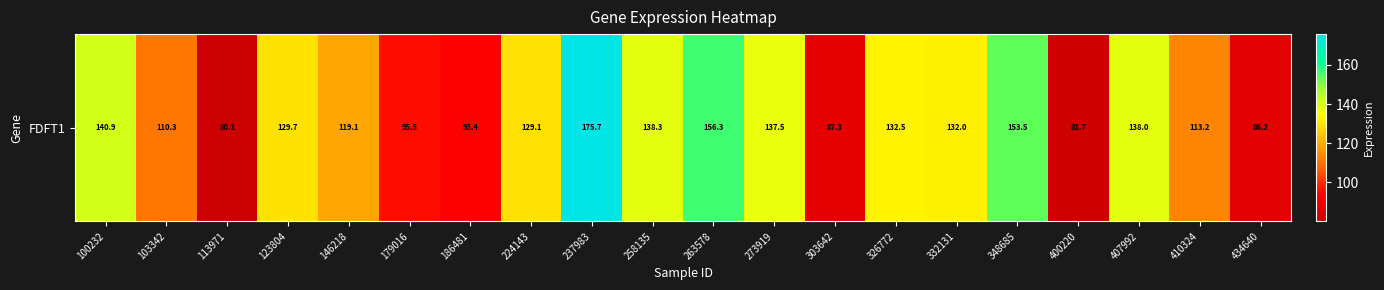

The value at 258135 is 38.4. True or false?

False